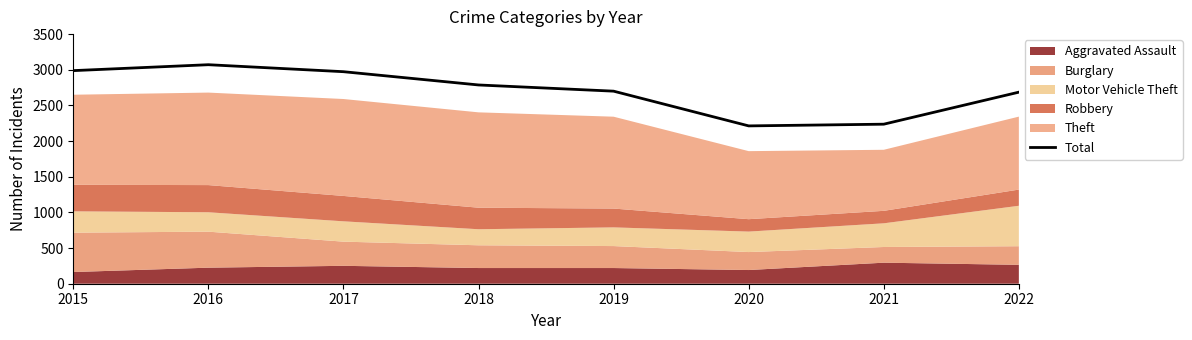

Which category has the highest value across all series?

2016